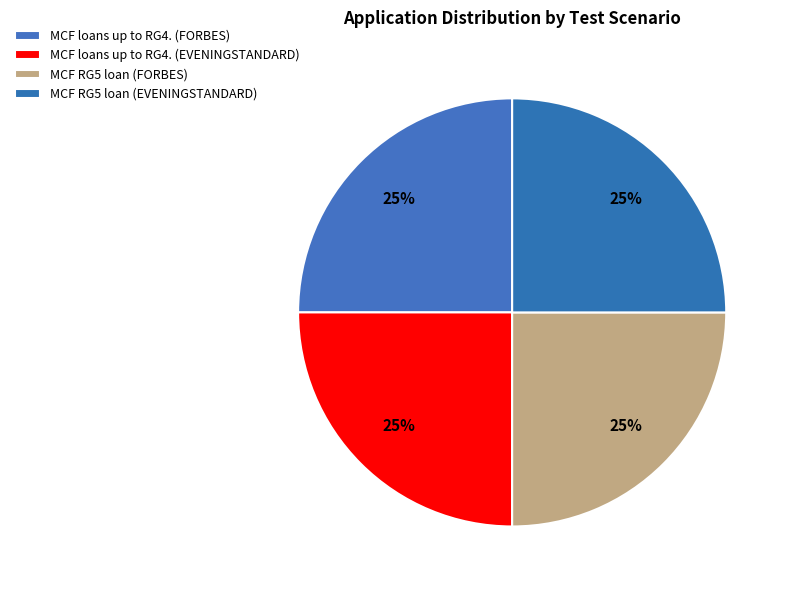

Count the number of slices in the pie.

4